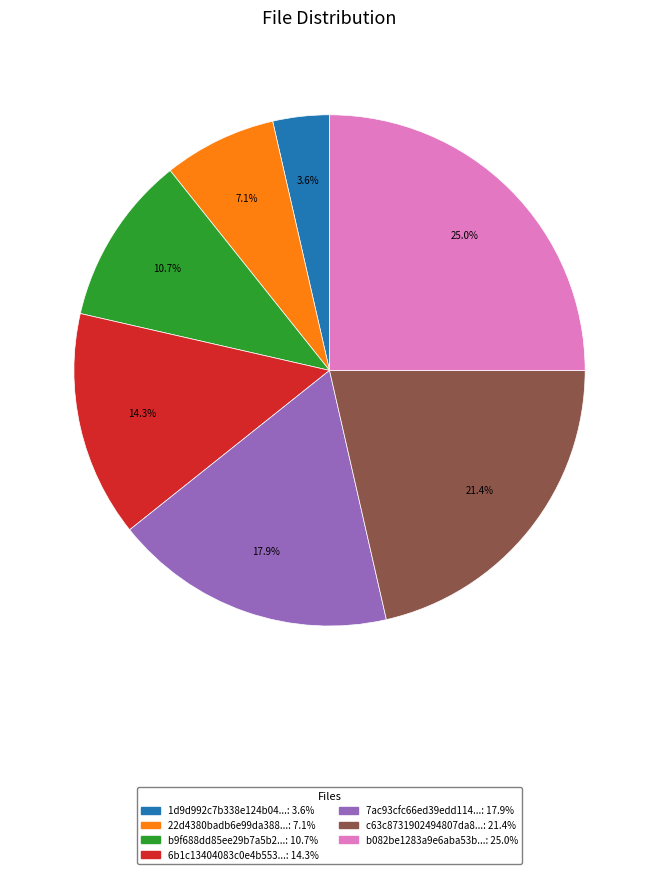

Does any single category account for the majority?

No